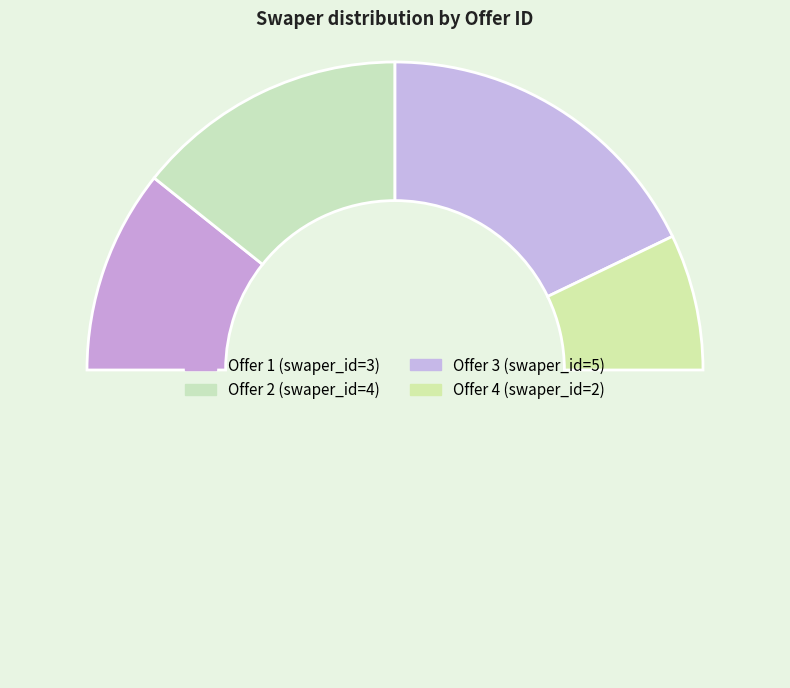

Count the number of slices in the pie.

5